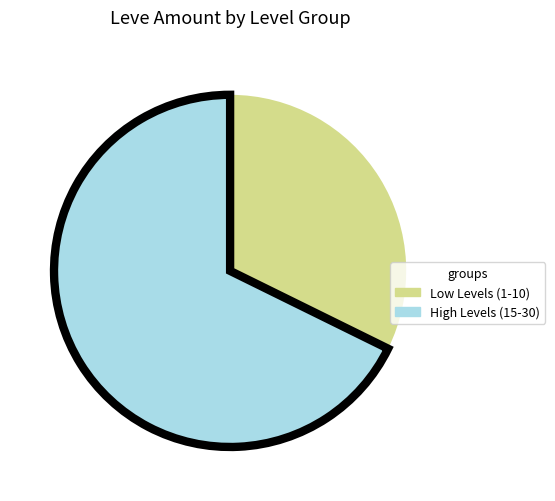

Is there any slice that represents more than half of the pie?

Yes